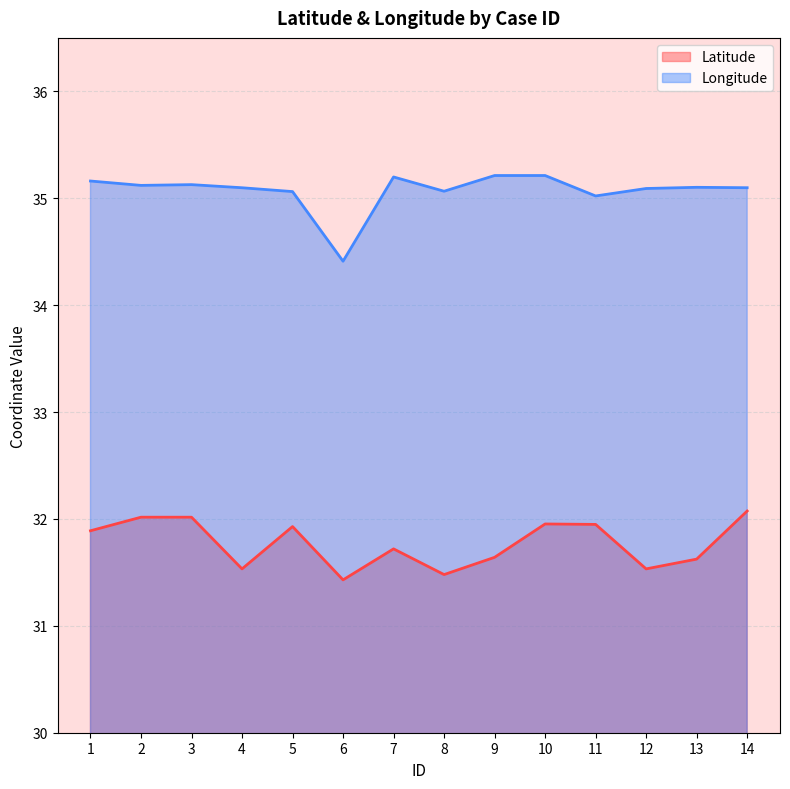

Reading left to right, what are all the values shown in this chart?

Latitude: 31.9	32.0	32.0	31.5	31.9	31.4	31.7	31.5	31.6	32.0	31.9	31.5	31.6	32.1
Longitude: 35.2	35.1	35.1	35.1	35.1	34.4	35.2	35.1	35.2	35.2	35.0	35.1	35.1	35.1